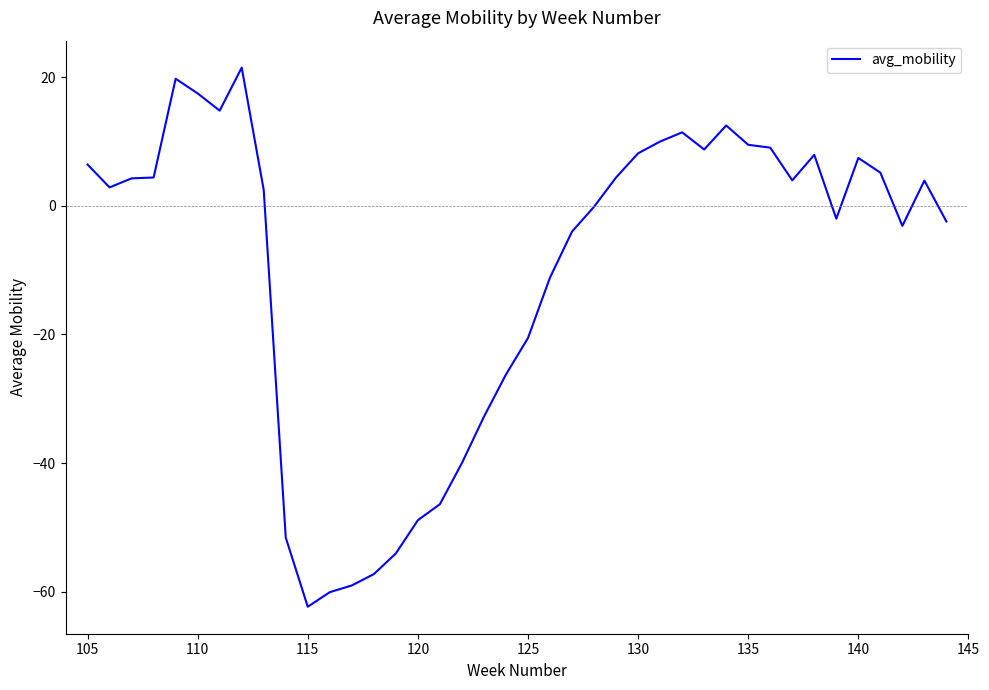

What is the difference between the maximum and minimum values?

83.8